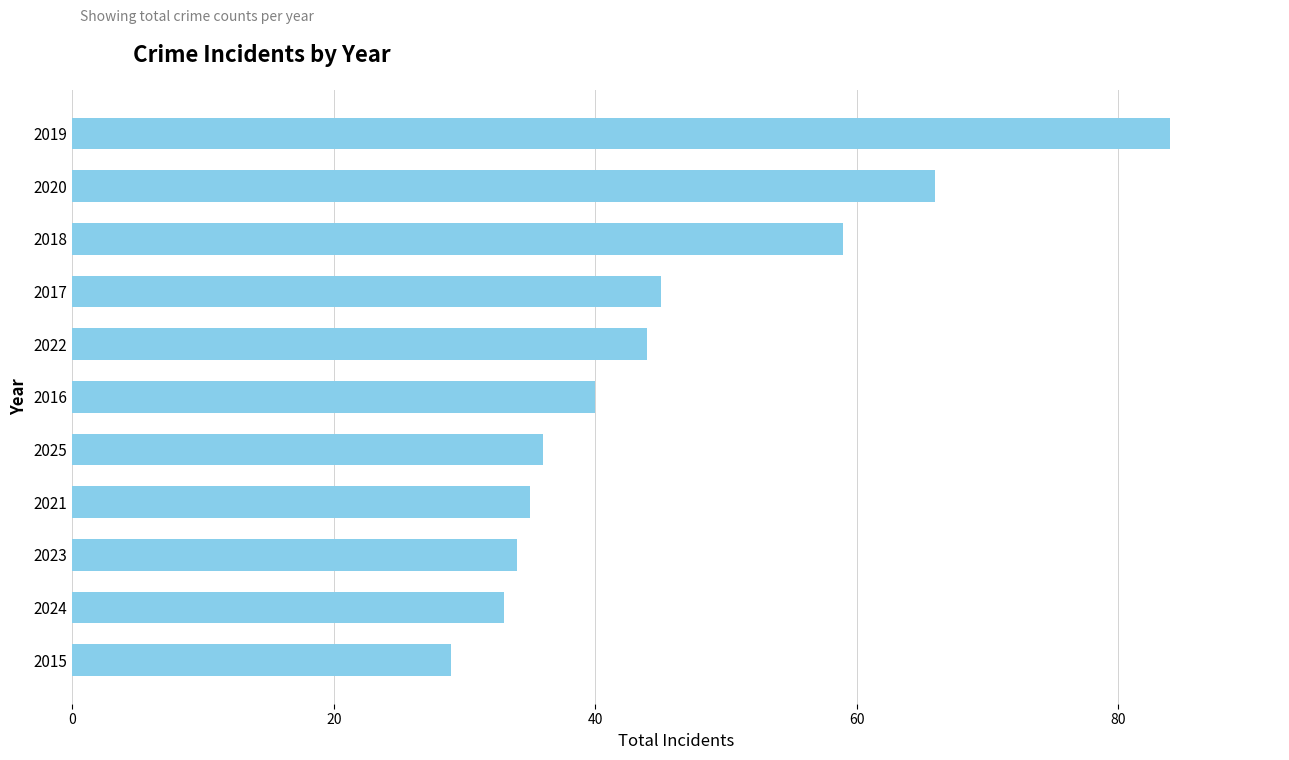

What is the ratio of the value at 2025 to the value at 2016?

0.9